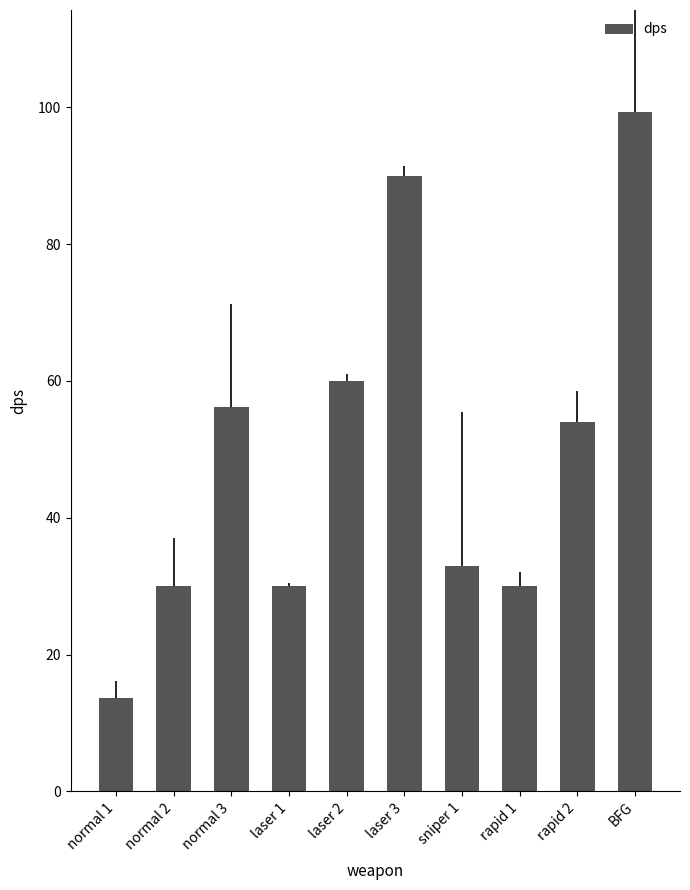

The chart shows a value of 44.3 at rapid 1. True or false?

False